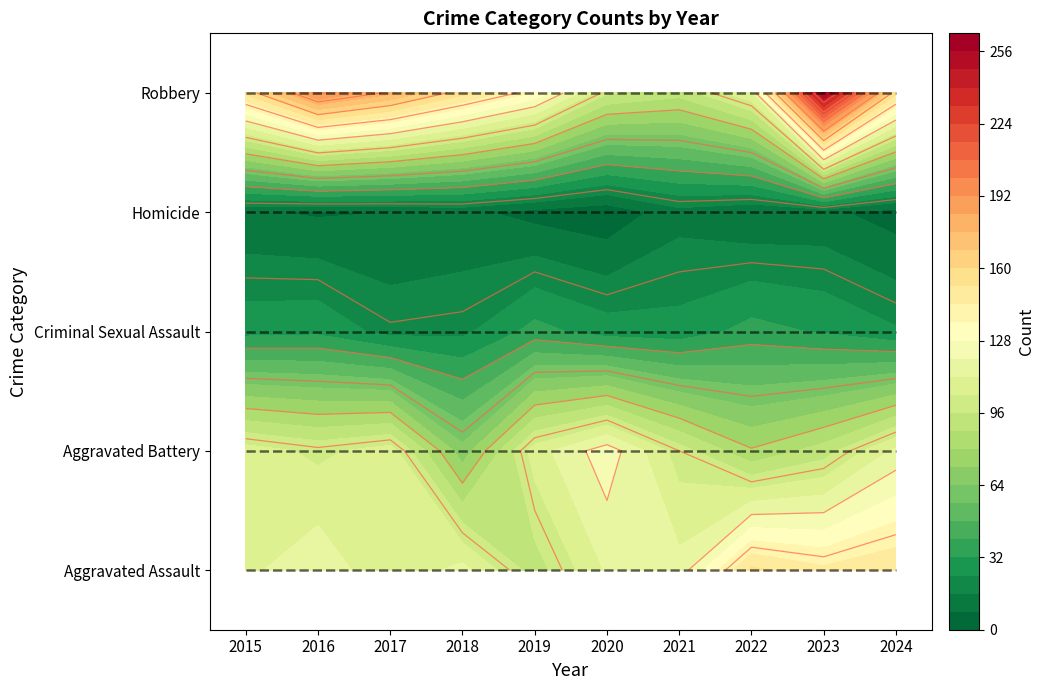

Which series has the largest total across all categories?

Robbery